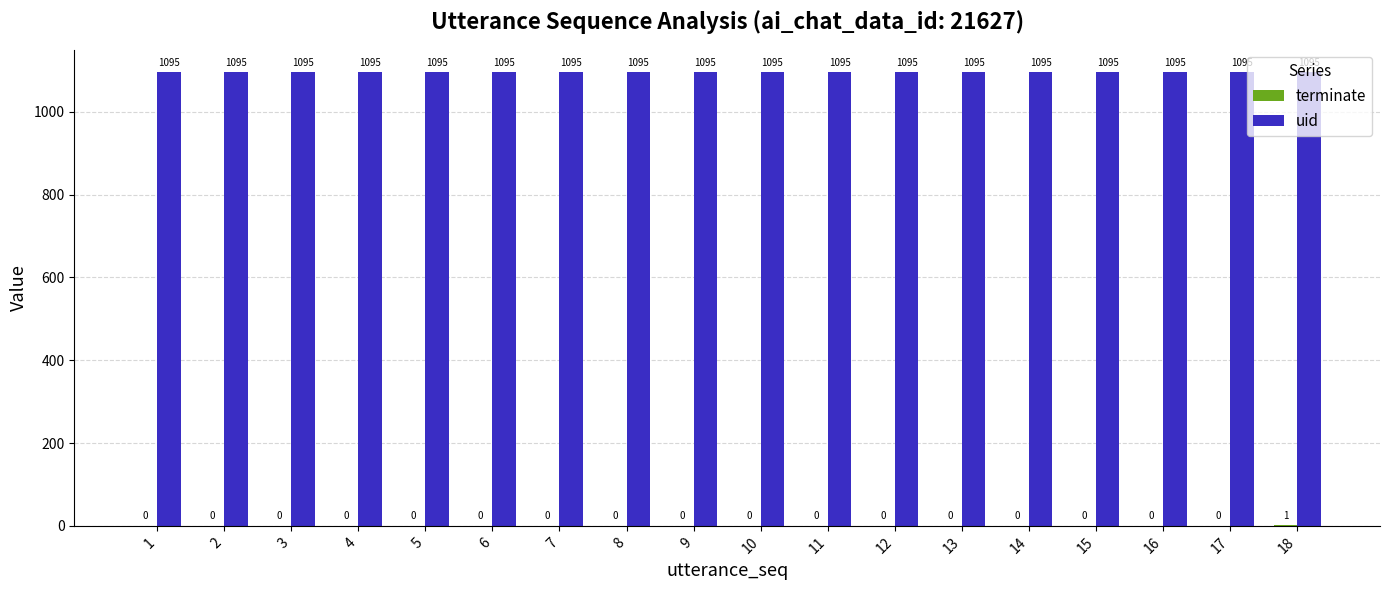

Which series has the largest total across all categories?

uid